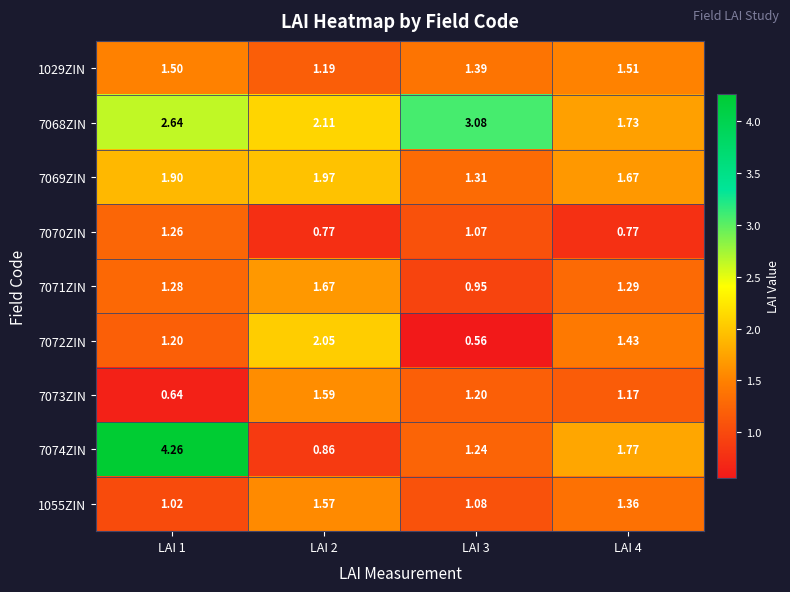

How many distinct data groups are displayed?

9